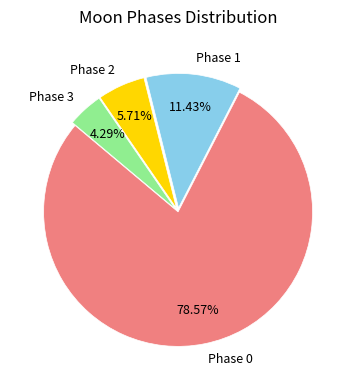

Combined, do Phase 2 and Phase 3 account for over 50%?

No